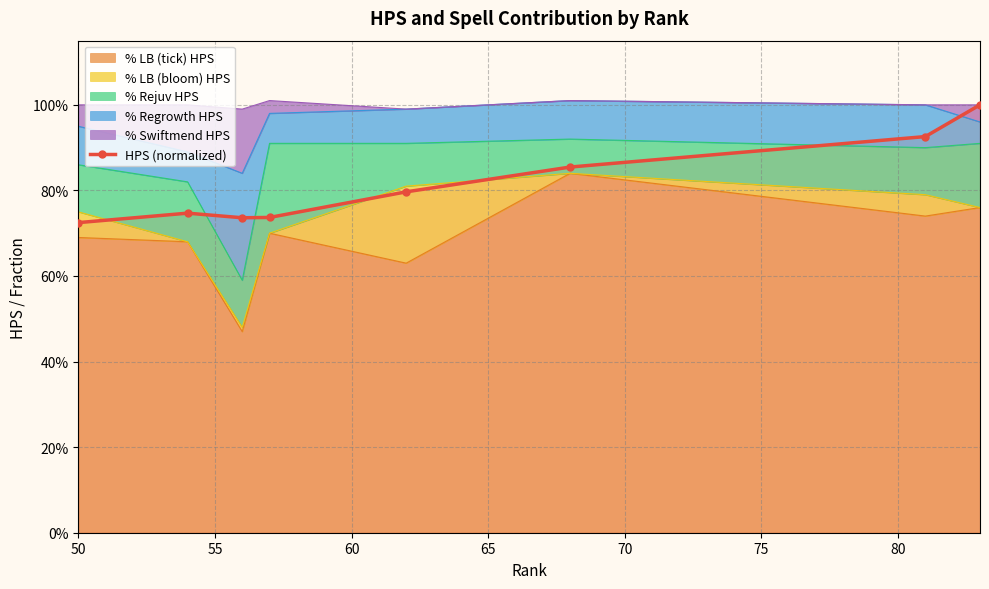

At which label is the value closest to 0?

50